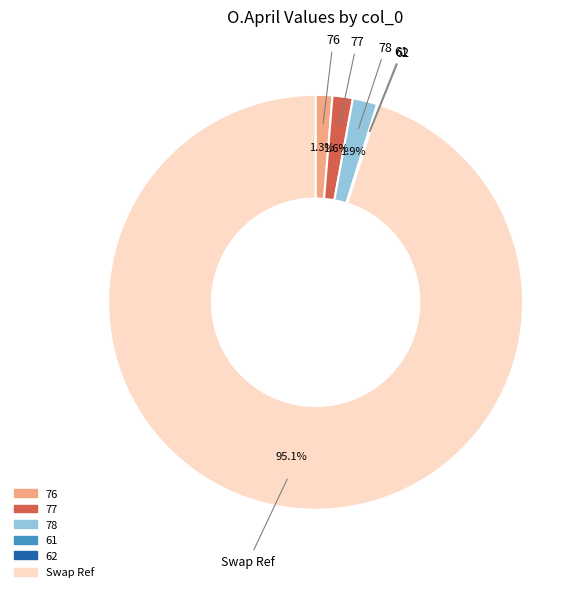

Approximately how many times larger is the value at 76 compared to 78?

0.7